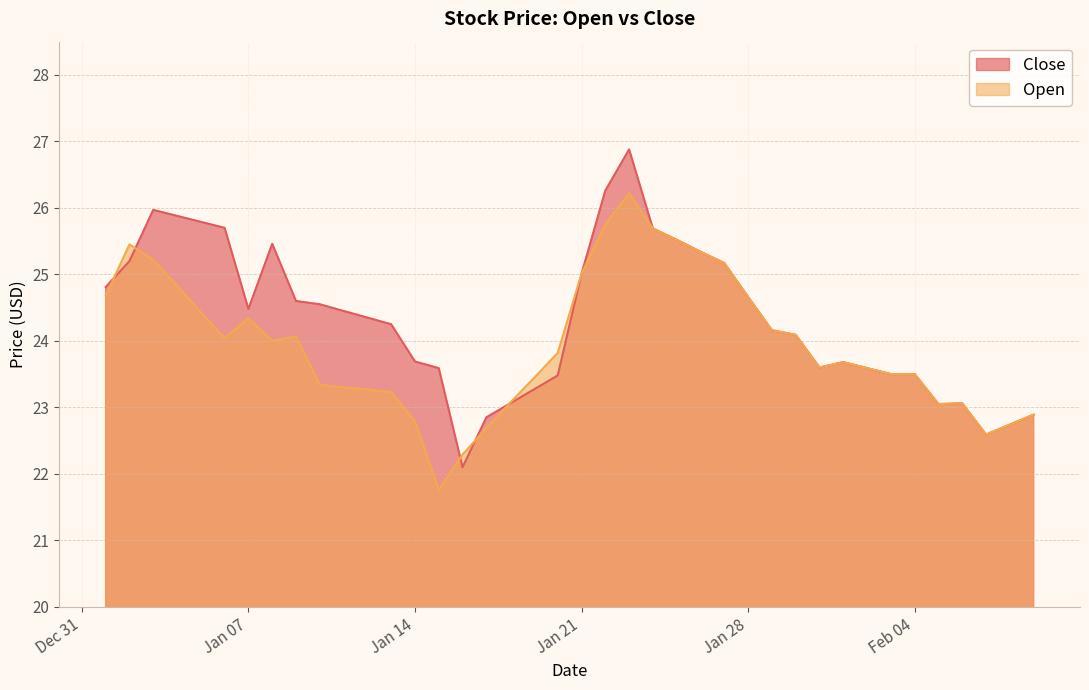

At which category does Open reach its first local valley?

2025-01-06